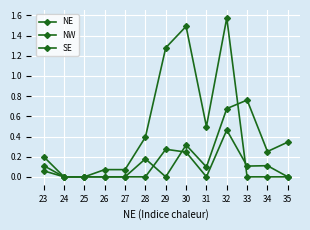

Rank the series at 34 from lowest to highest value.

SE, NW, NE